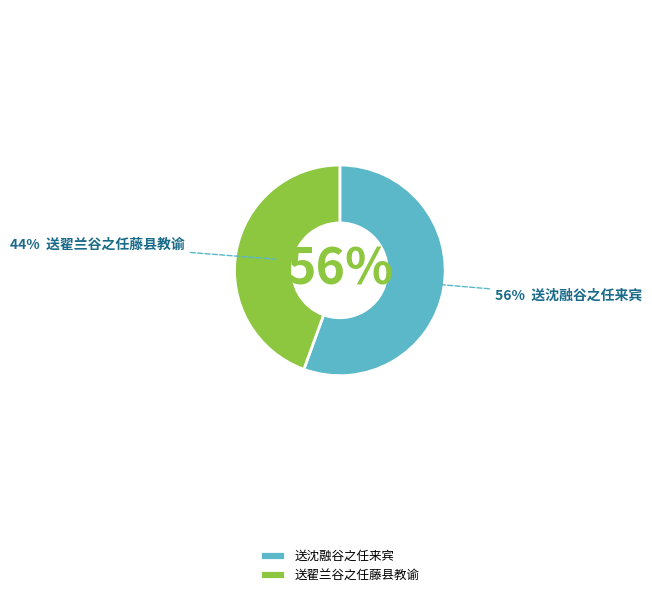

Is there any slice that represents more than half of the pie?

Yes